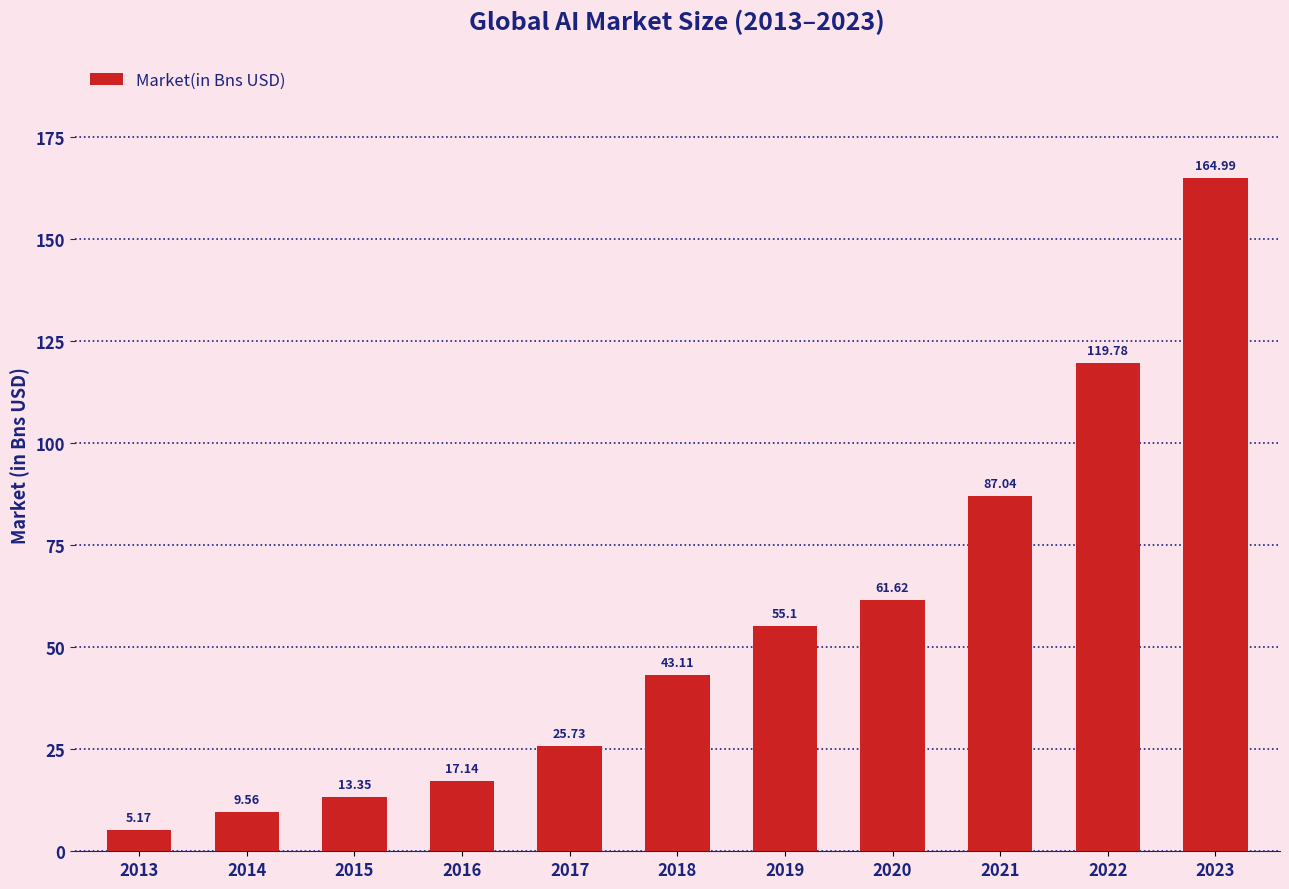

What is the difference between the maximum and minimum values?

159.8